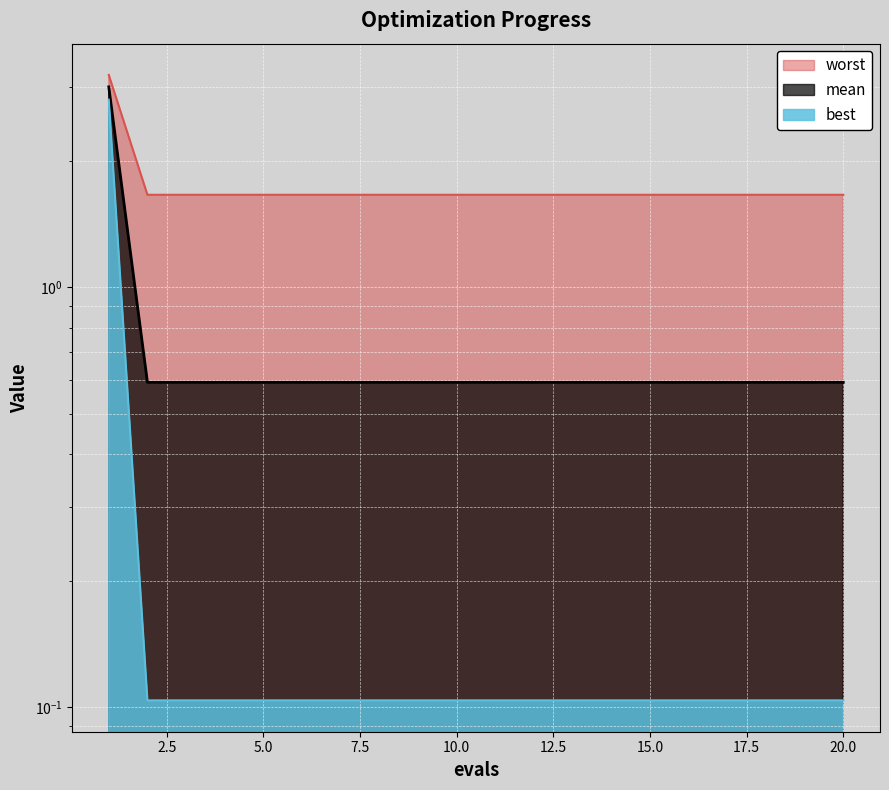

How many lines are shown in the chart?

3